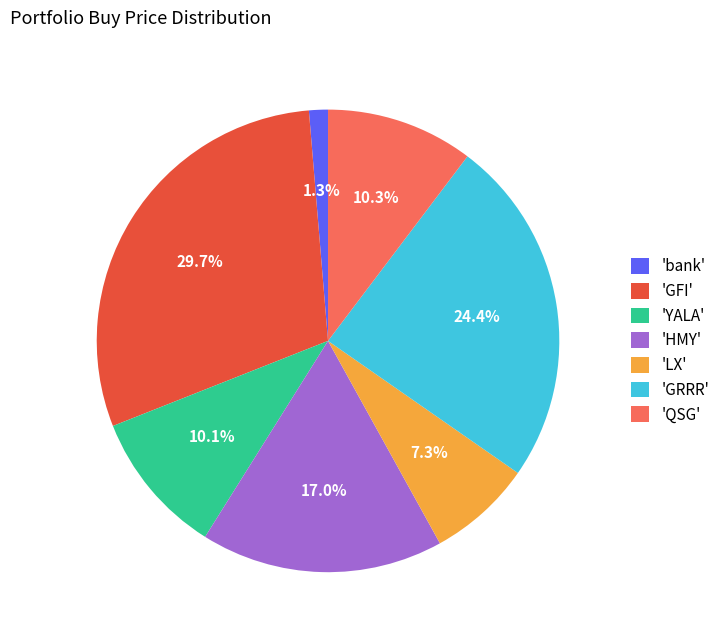

What percentage is NOT represented by 'QSG'?

89.7%